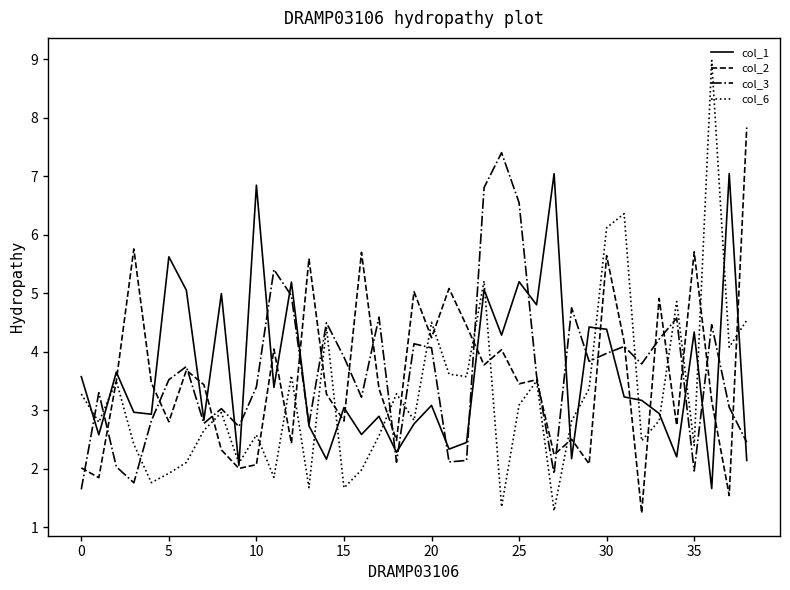

Which series has the widest spread of values?

col_6